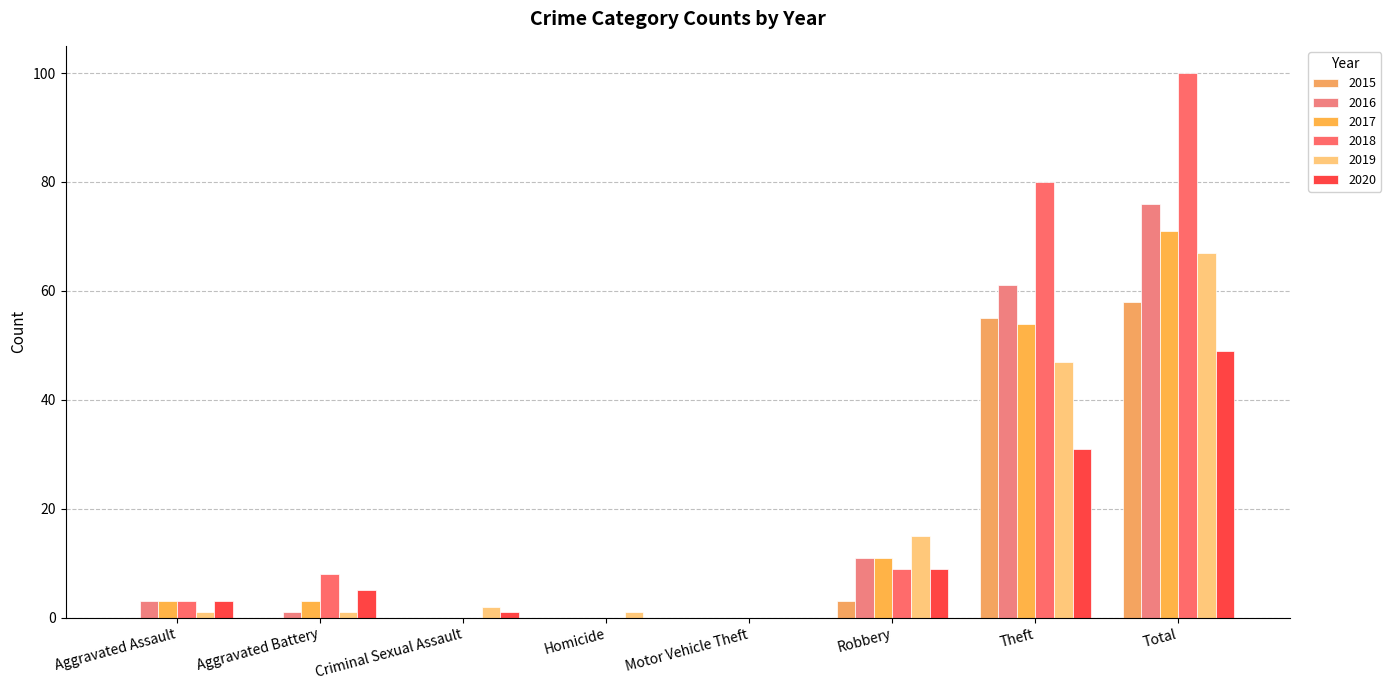

What is the total value across all series at Robbery?

58